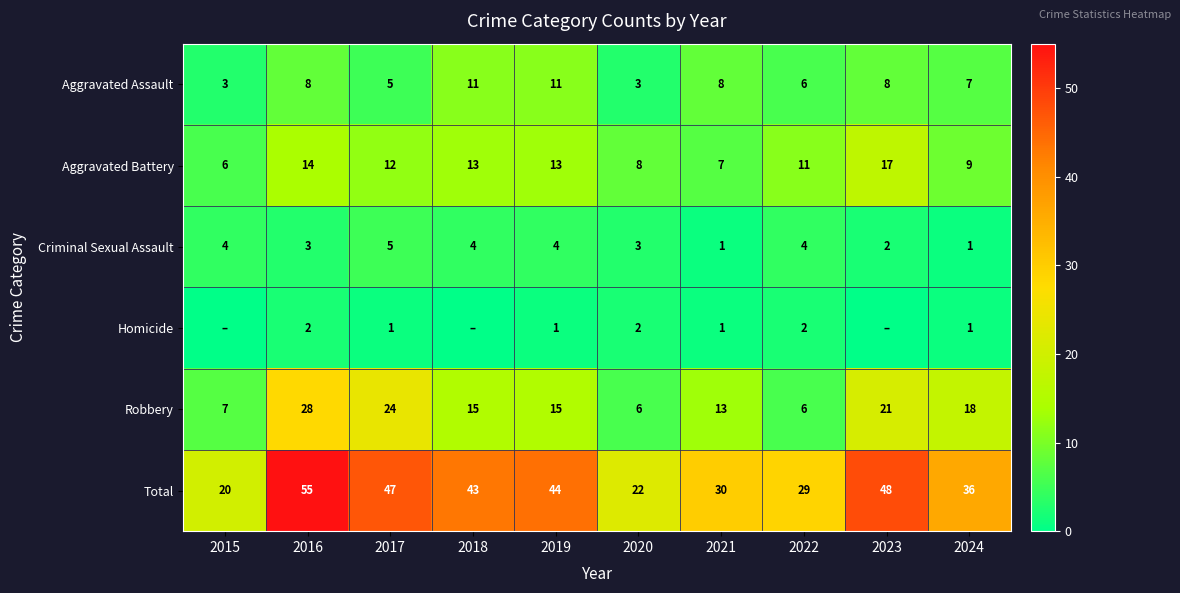

Is it true that Aggravated Assault equals 8 at 2022?

False